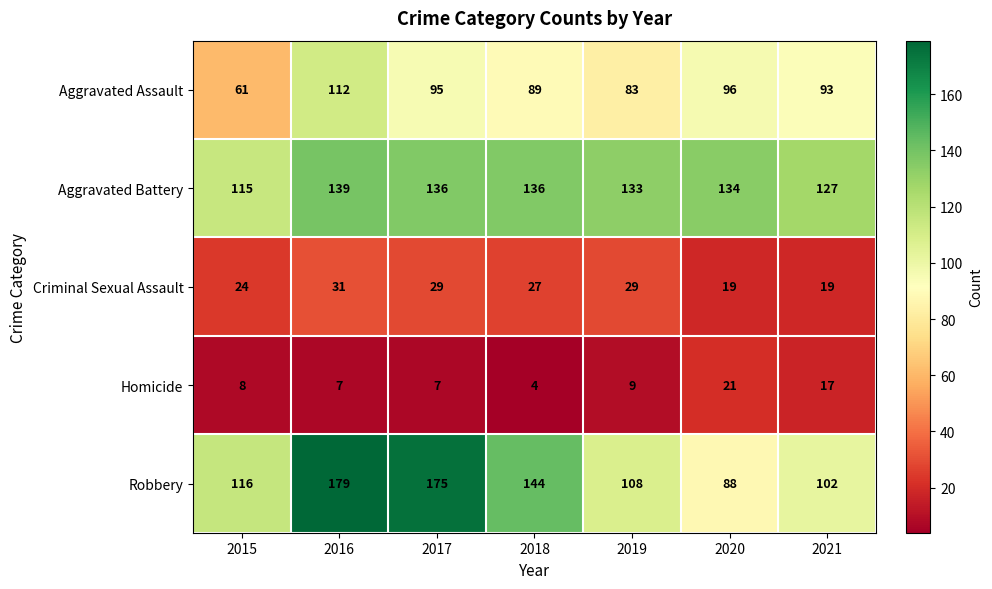

Which series has the largest total across all categories?

Aggravated Battery